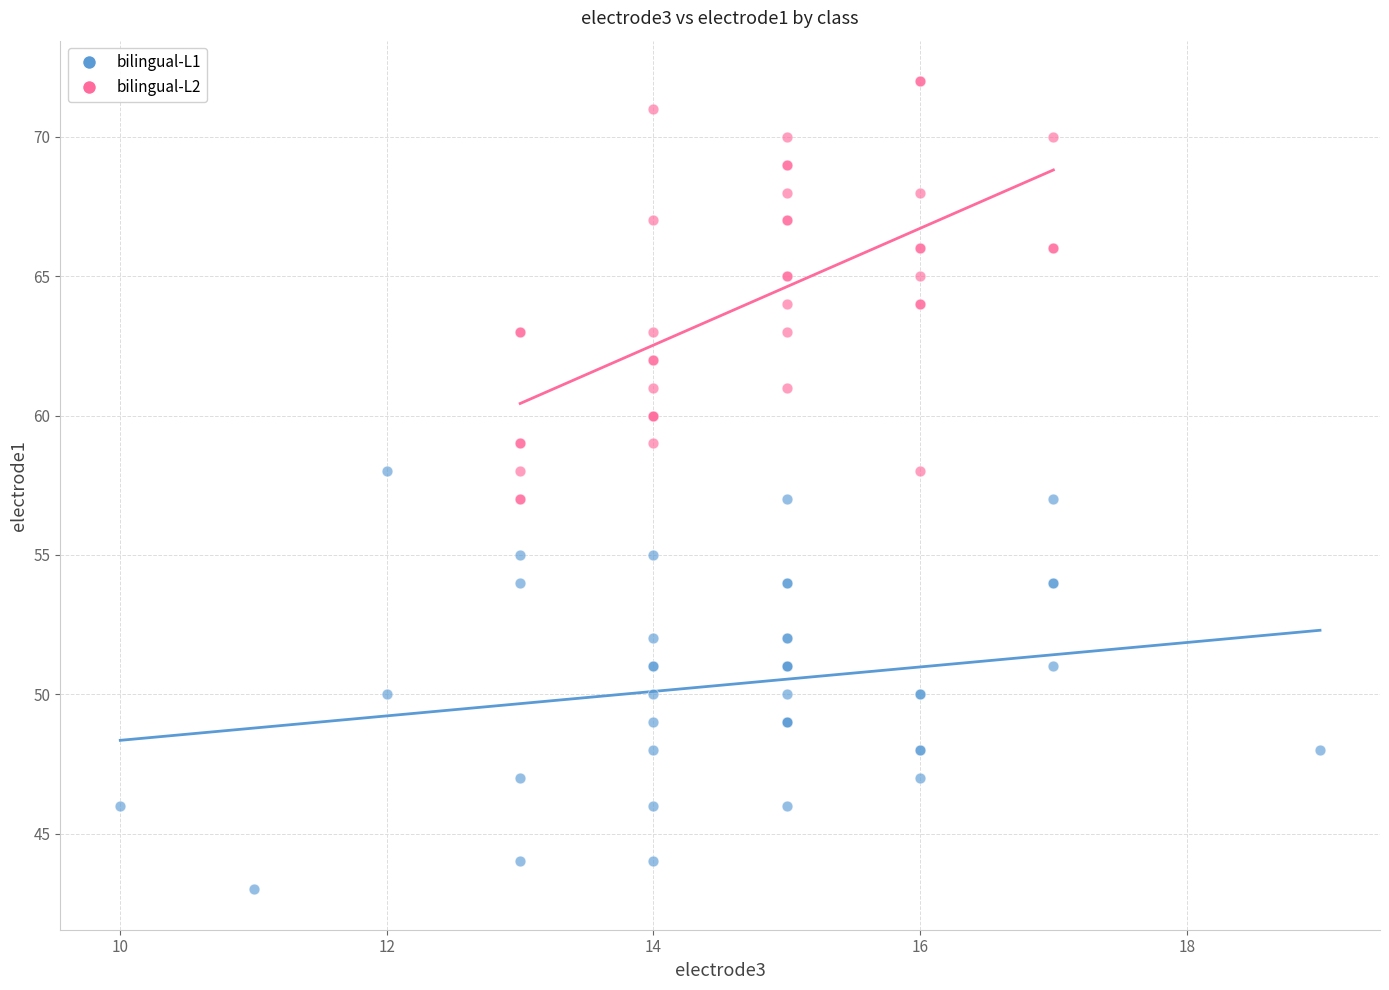

Which series reaches the maximum Y coordinate?

bilingual-L2